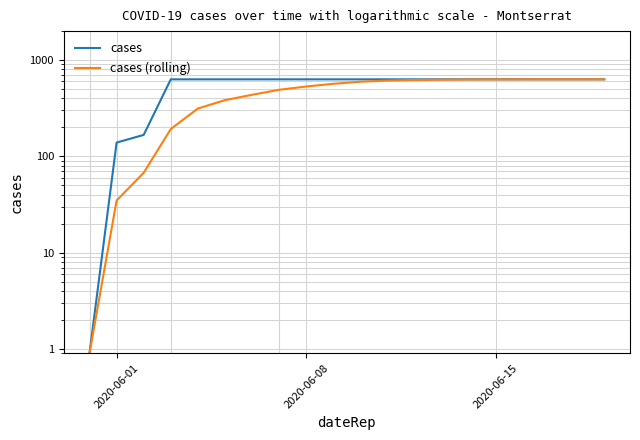

True or false: cases and cases (rolling) cross at least once.

False